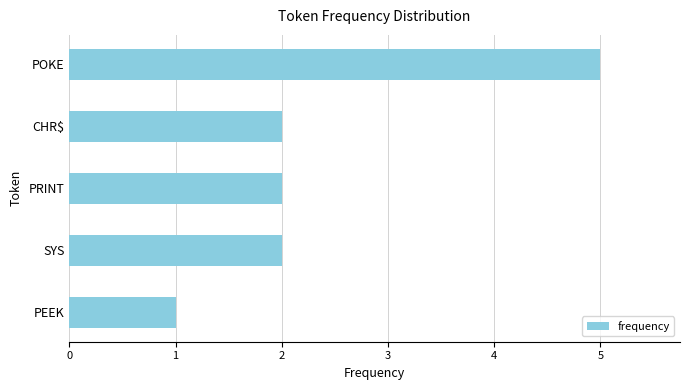

Does the chart contain any negative values?

No